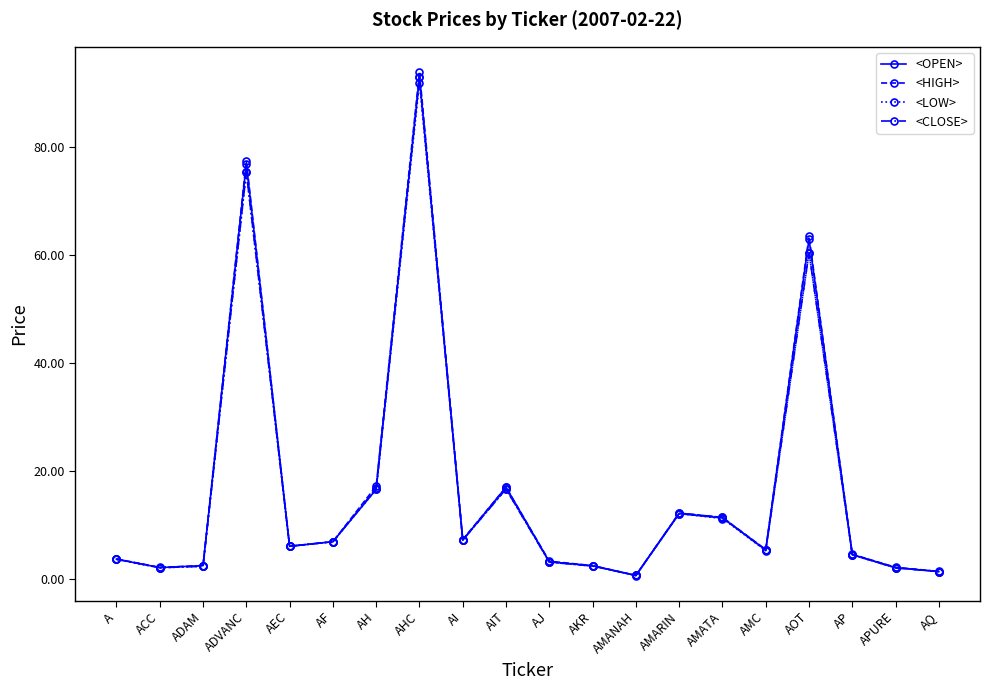

Which series changed the most between AH and AMANAH?

<HIGH>